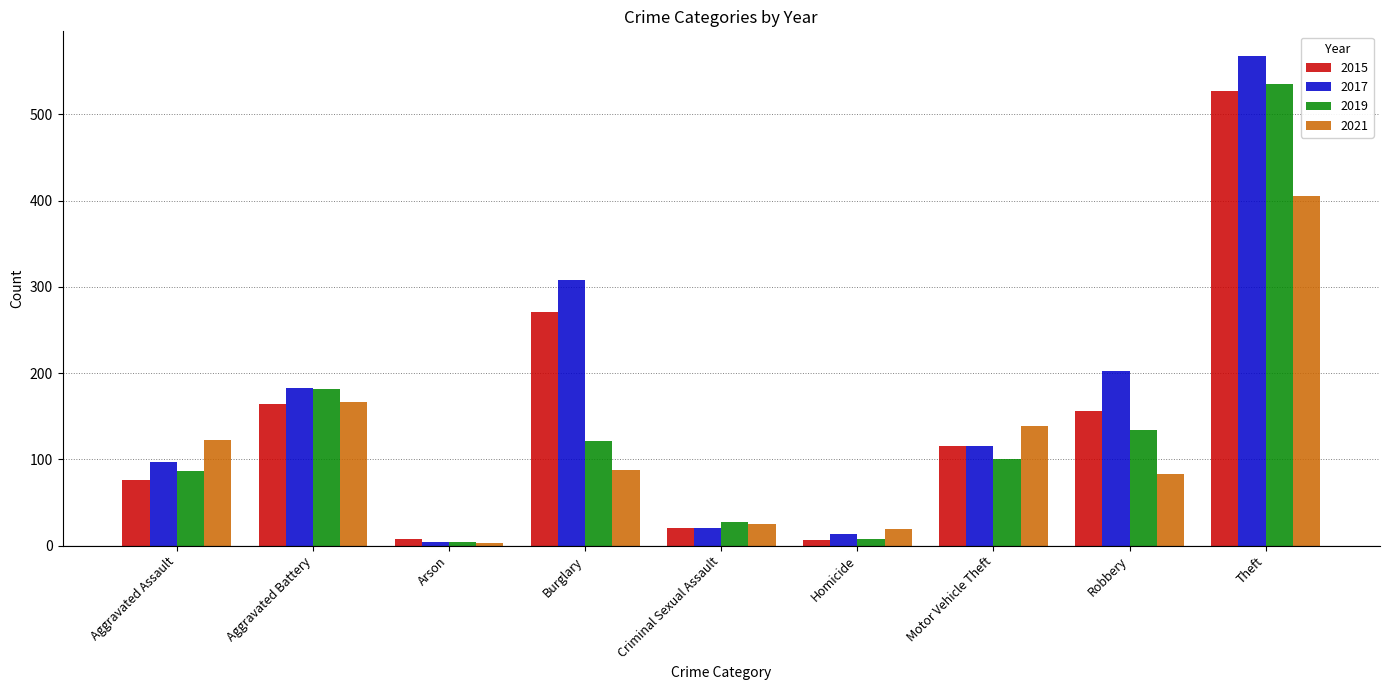

What is the approximate value of 2017 at Aggravated Battery?

183